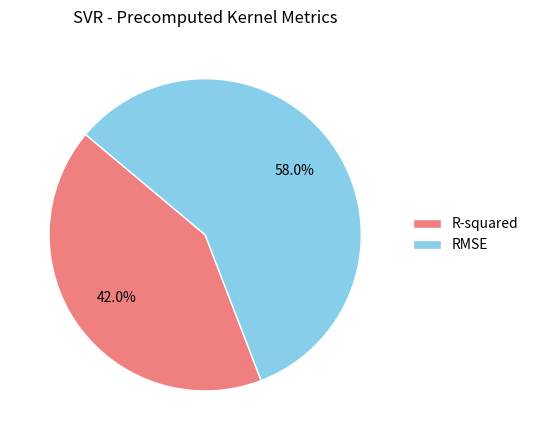

How many segments does this pie chart have?

2